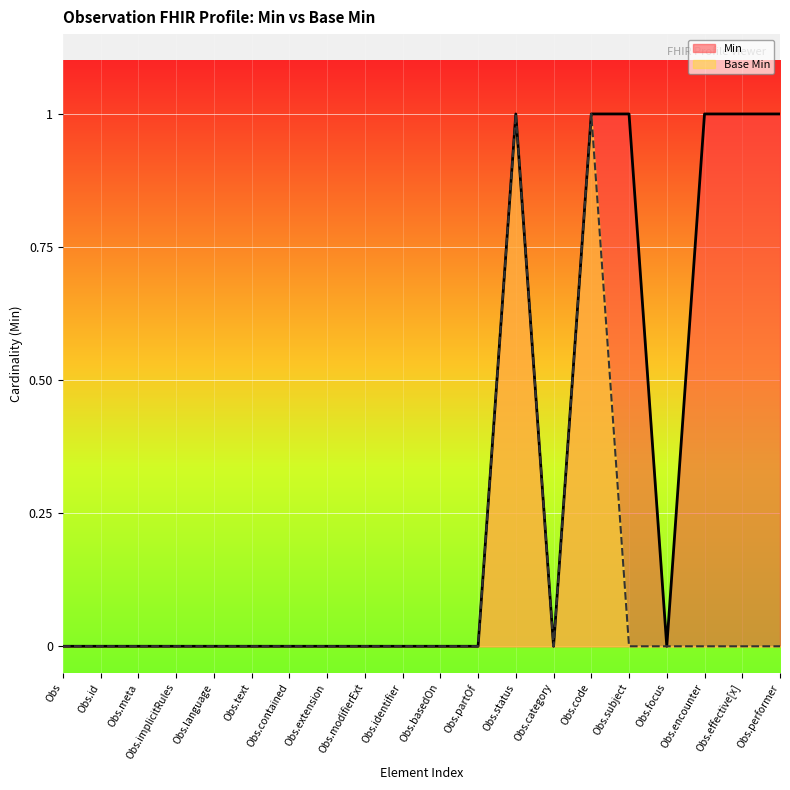

Is it true that Base Min equals 0 at Observation.subject?

True